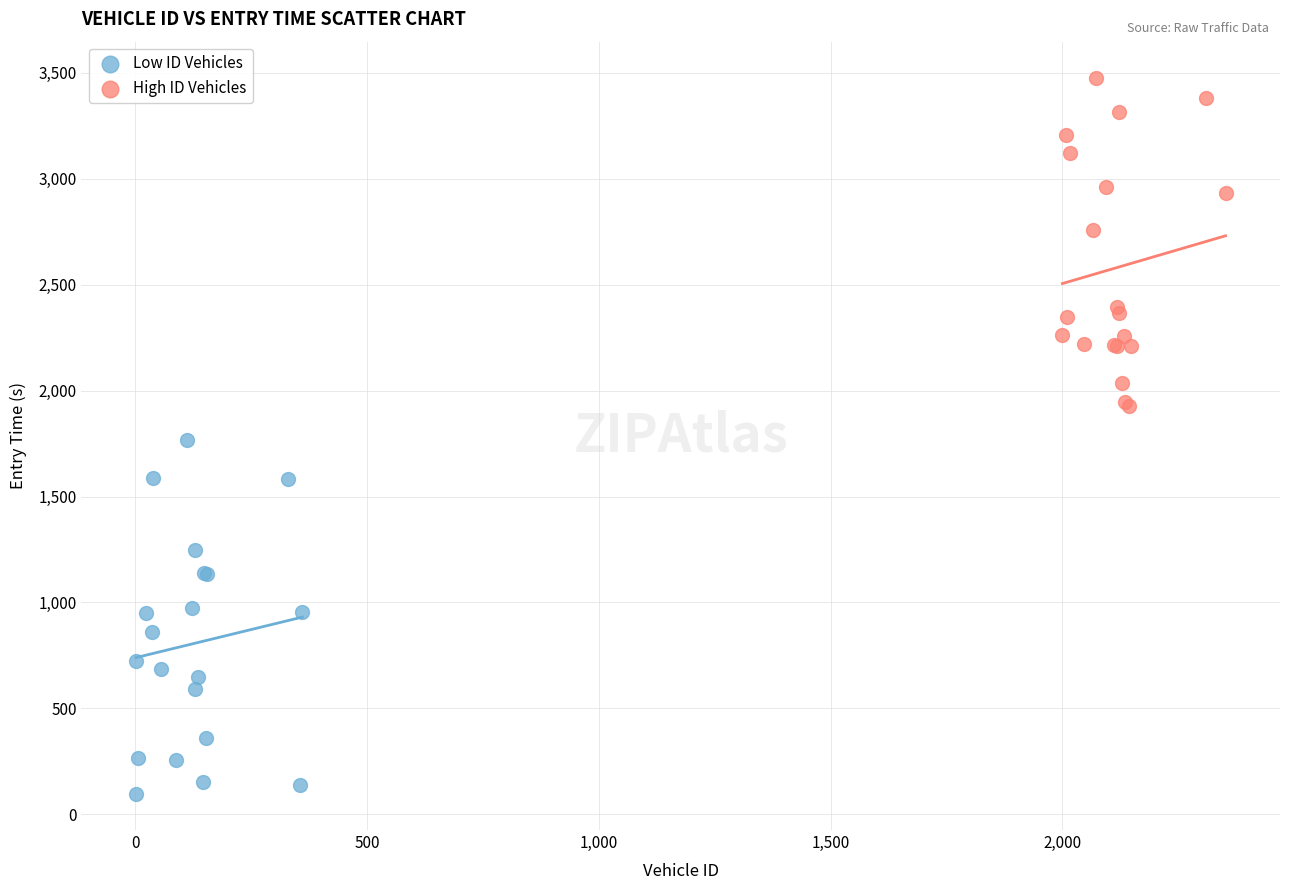

What are all the series names shown in the legend?

Low ID Vehicles, High ID Vehicles